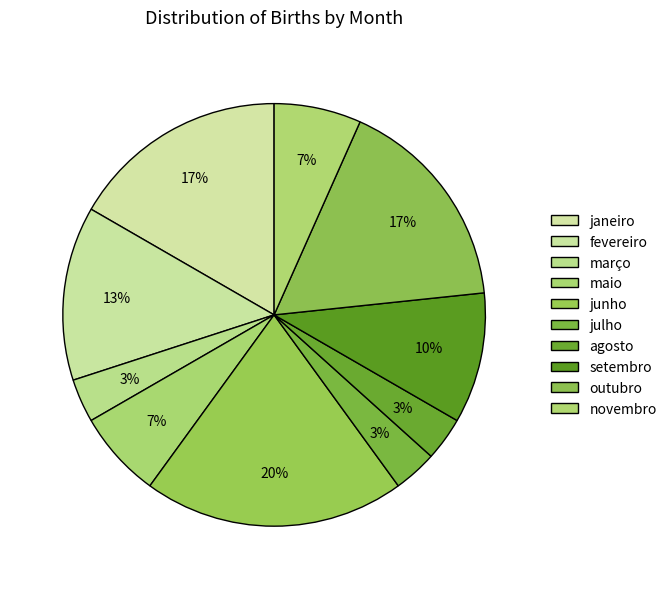

To the nearest percent, what portion does maio represent?

7%